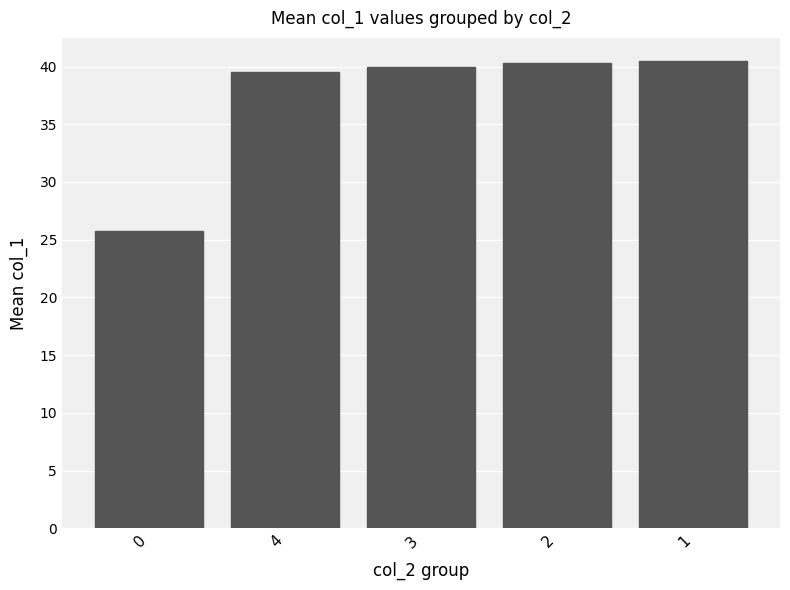

The chart shows a value of 40.3 at 2. True or false?

True